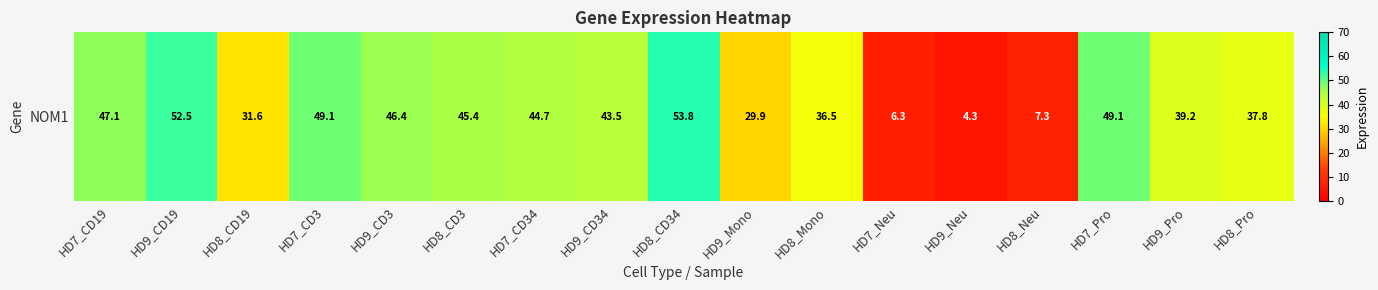

True or false: the data shows 75.0 at HD7_CD19.

False